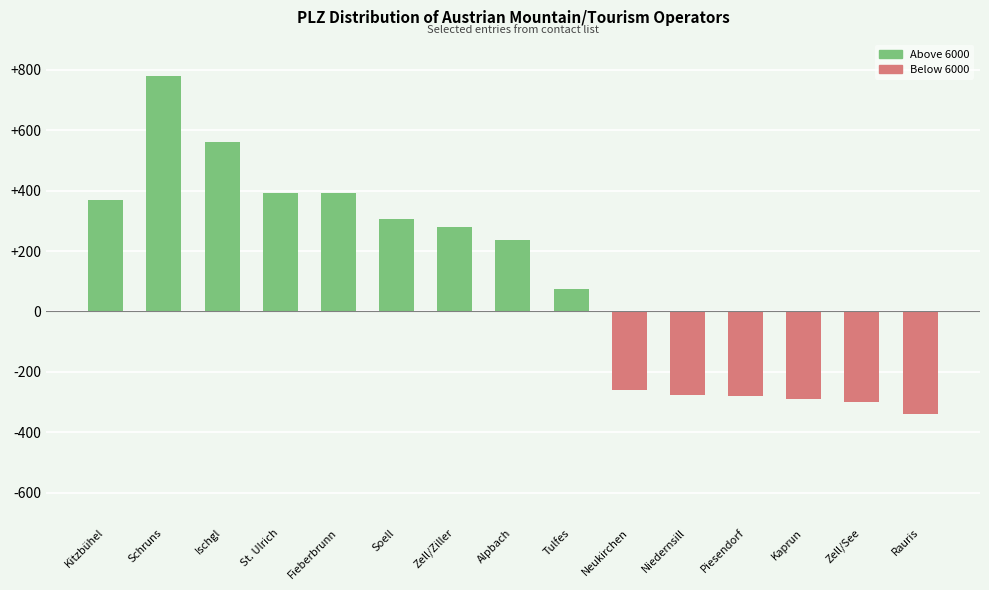

What position from the left is St. Ulrich?

4